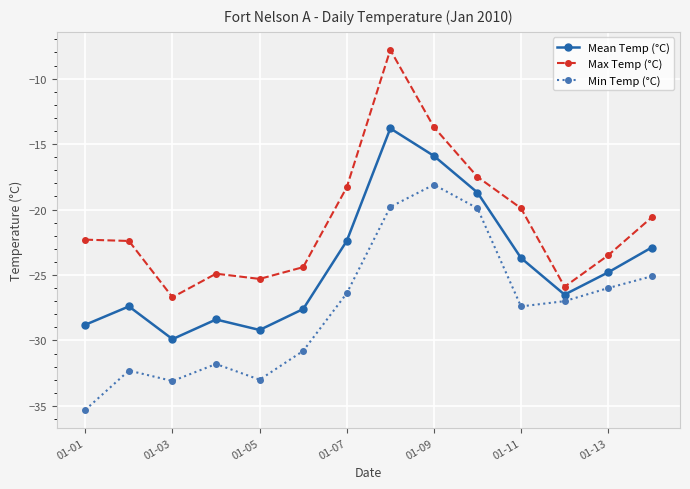

Rank the series by their maximum value, from highest to lowest.

Max Temp (°C), Mean Temp (°C), Min Temp (°C)